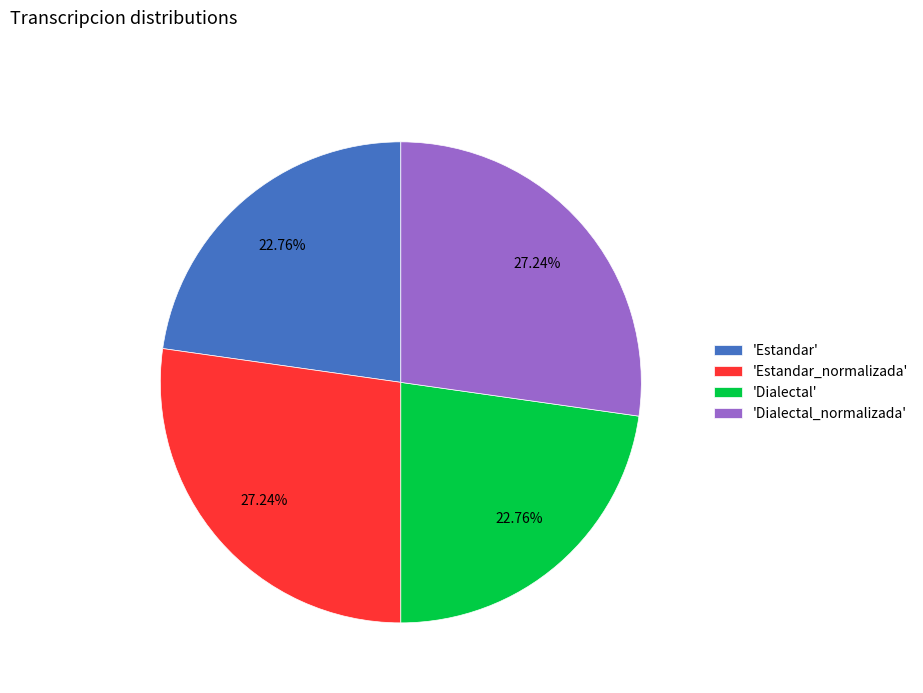

Is there any slice that represents more than half of the pie?

No